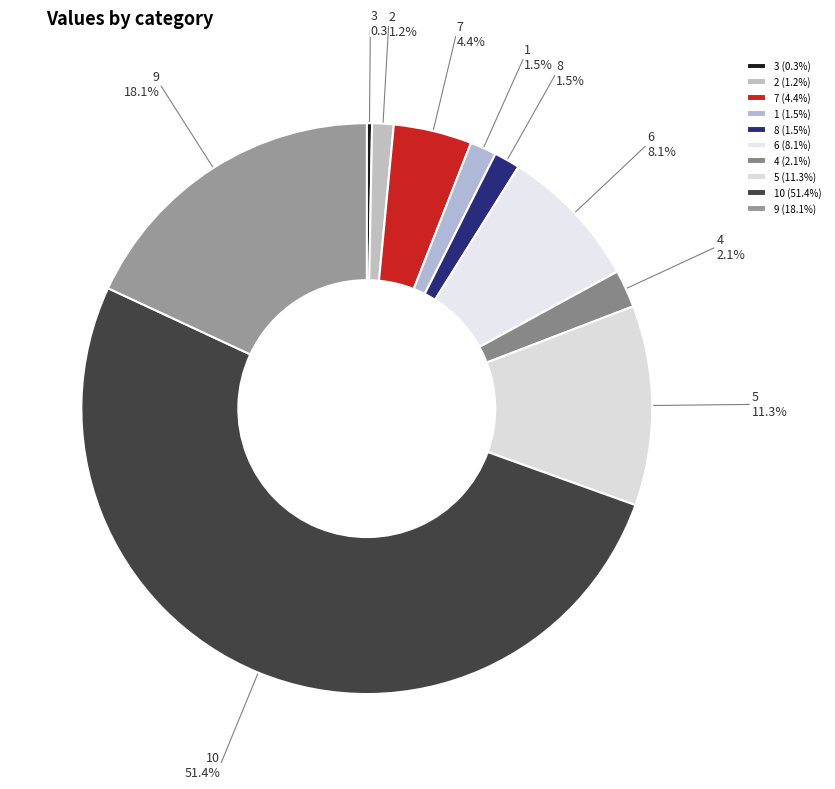

To the nearest percent, what is the average slice percentage?

10%